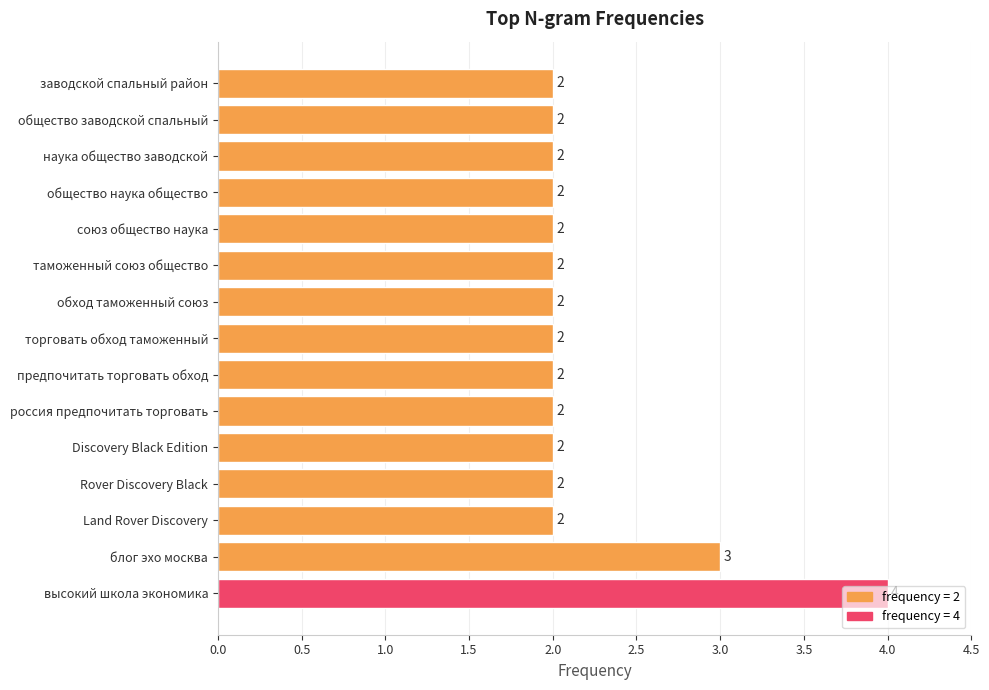

What is the sum of the values at общество заводской спальный and блог эхо москва?

5